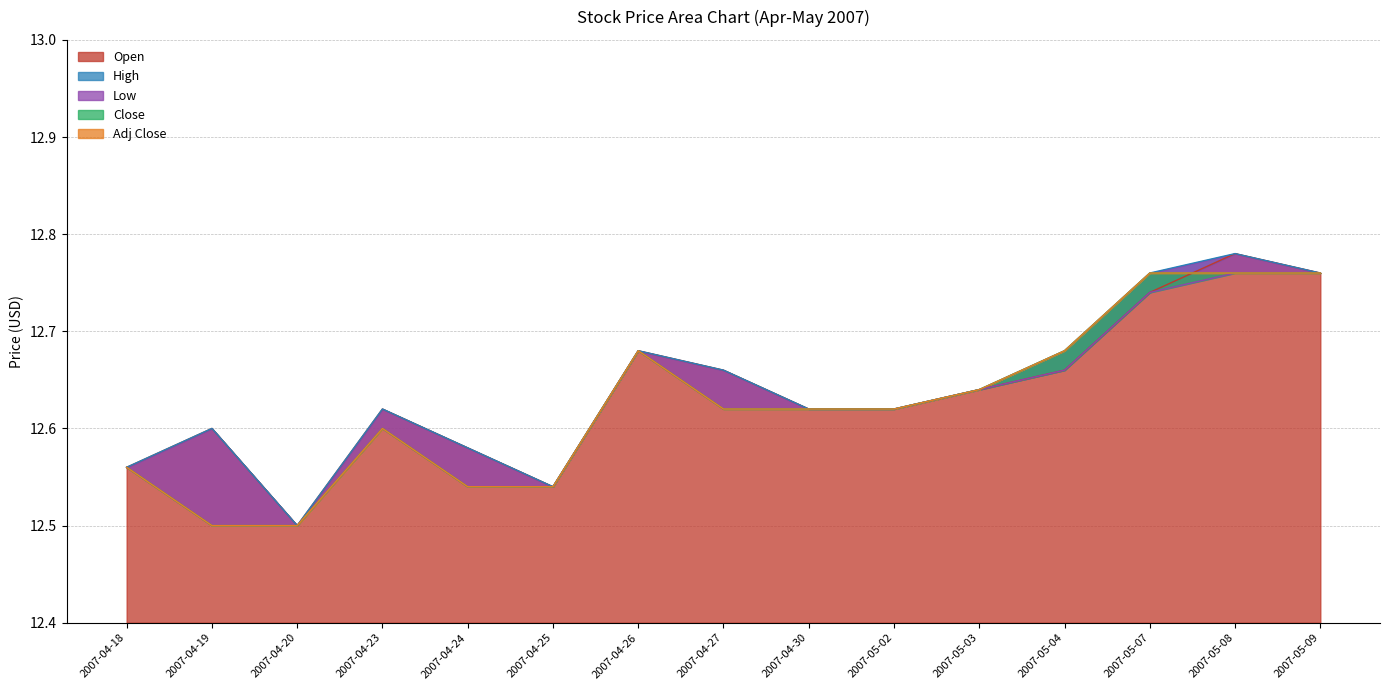

What is the approximate value of Low at 2007-04-24?

12.5